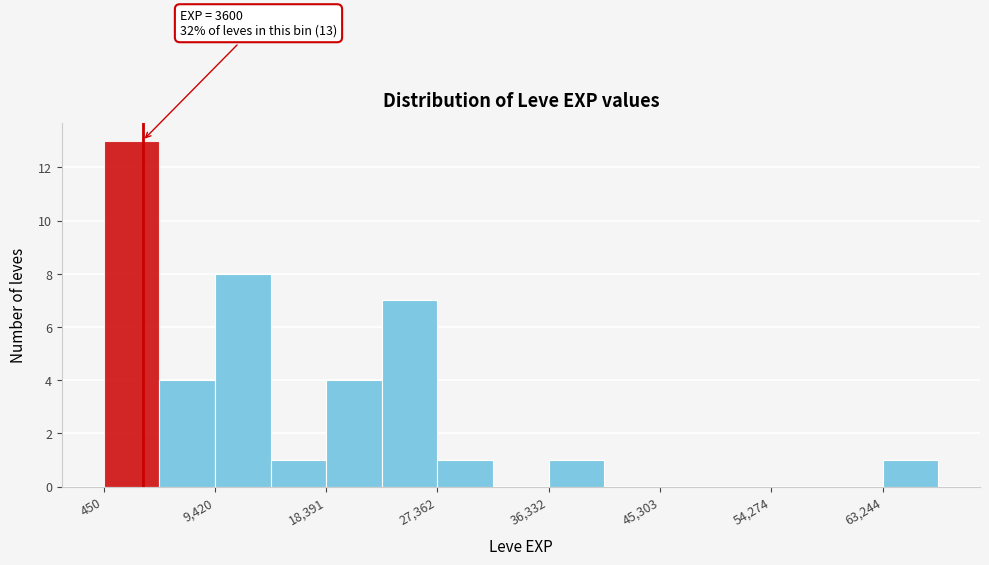

Which range on the x-axis has the tallest bar?

0 to 5000